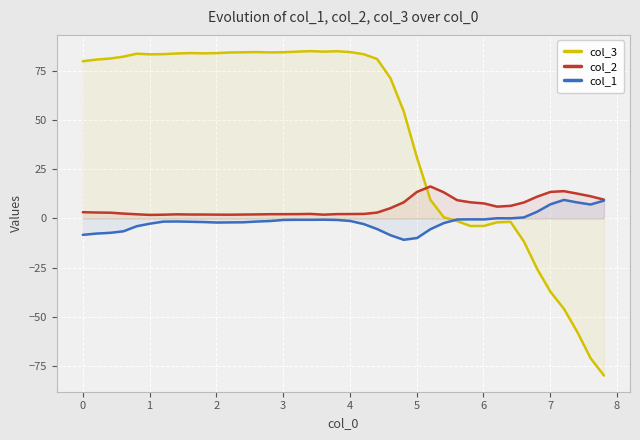

How many data points in col_3 are above 81?

20